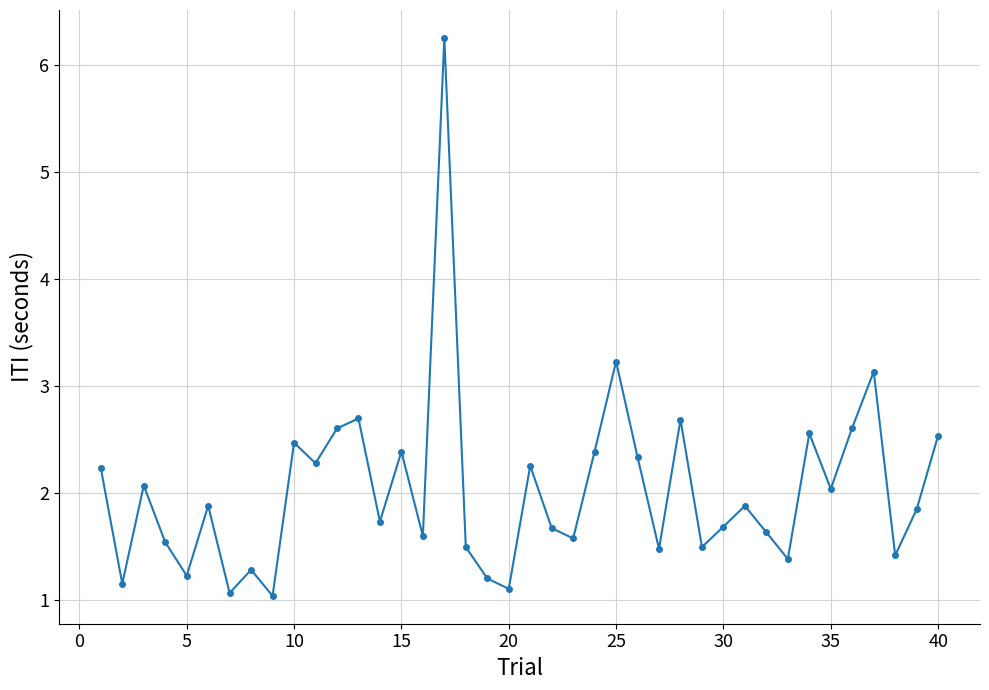

What is the value of the 16th point from the left?

1.6